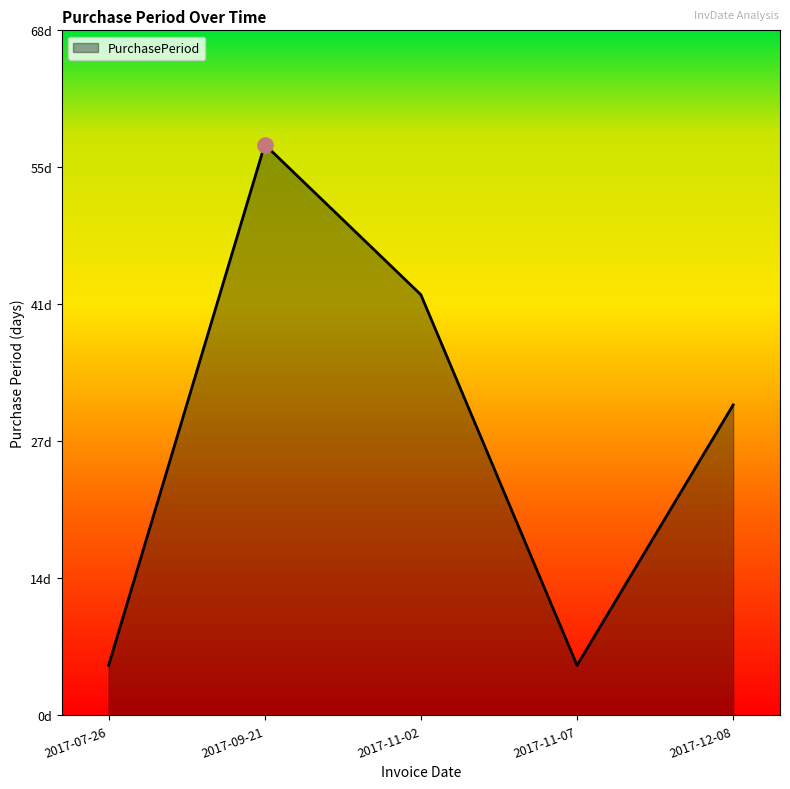

What is the ratio of the value at 2017-12-08 to the value at 2017-11-02?

0.7